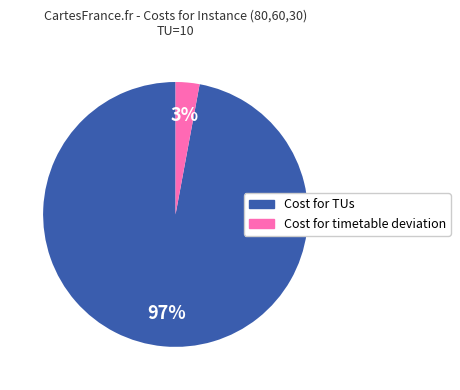

Is there any slice that represents more than half of the pie?

Yes